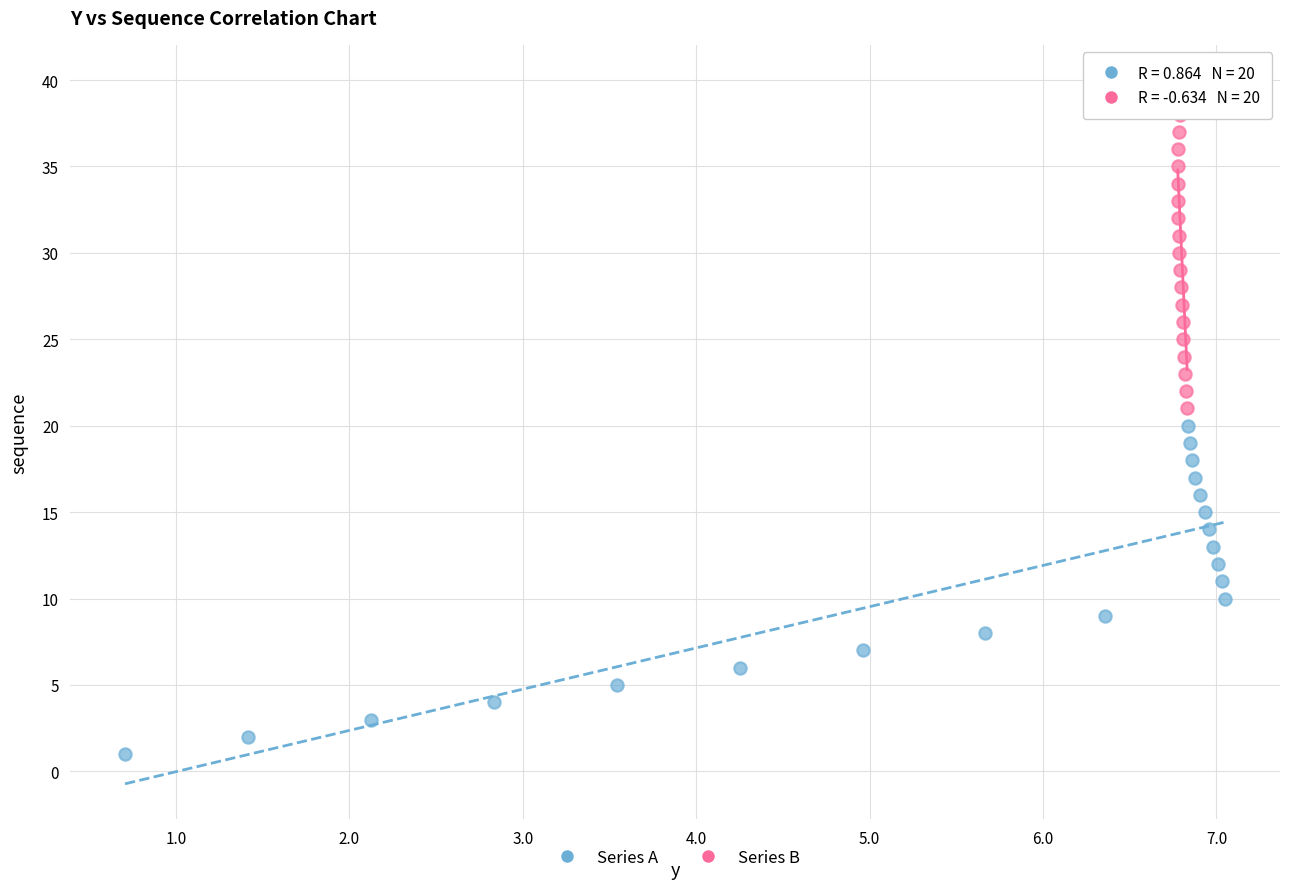

What are all the series names shown in the legend?

Series A, Series B